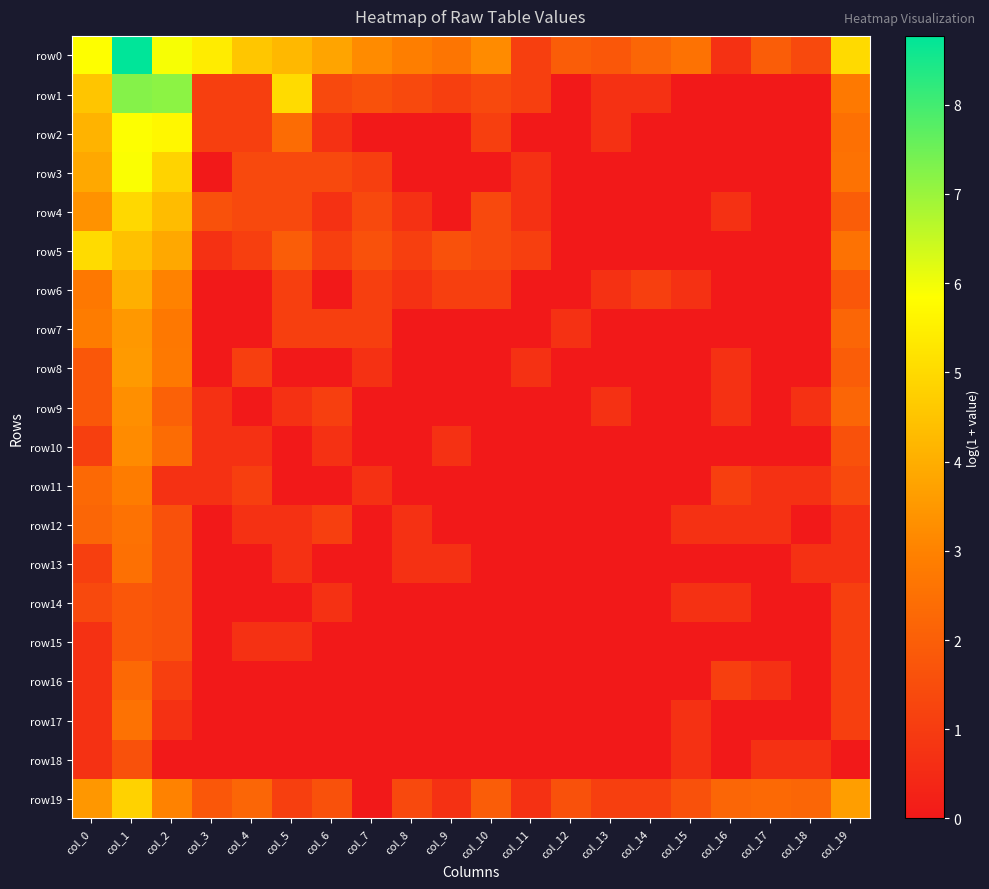

Which has a higher value, col_2 or col_5?

col_2